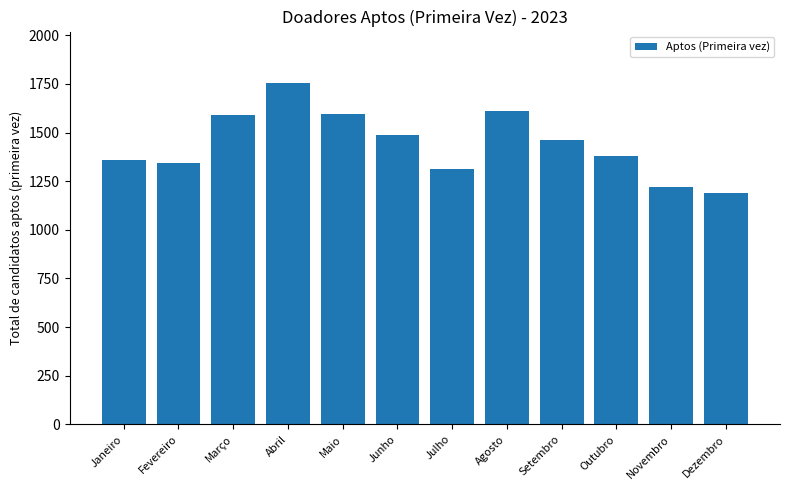

What is the greatest value displayed?

1756